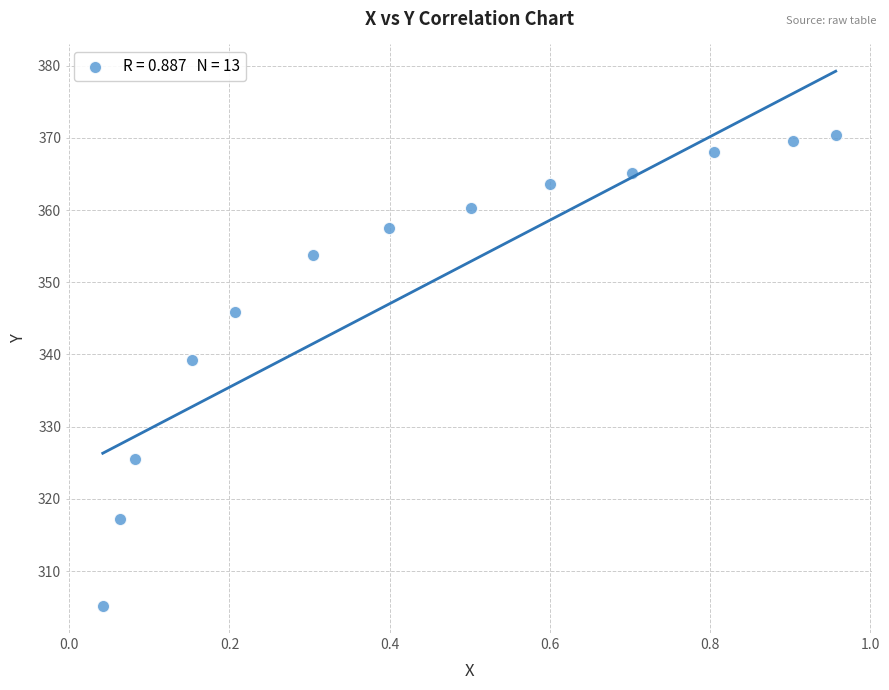

What is the range of Y values (max minus min)?

65.3